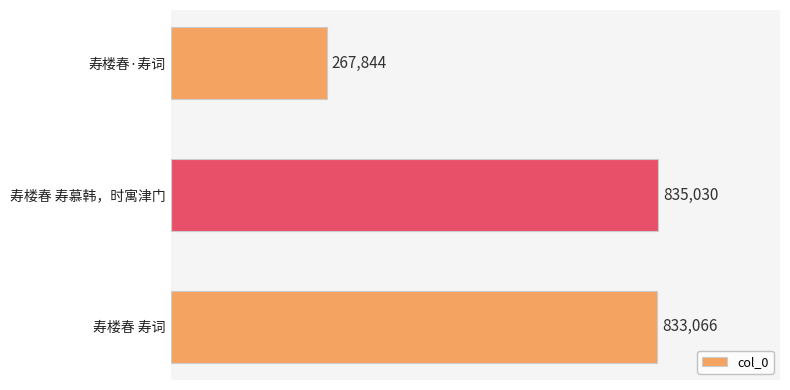

What is the sum of all values?

1935940